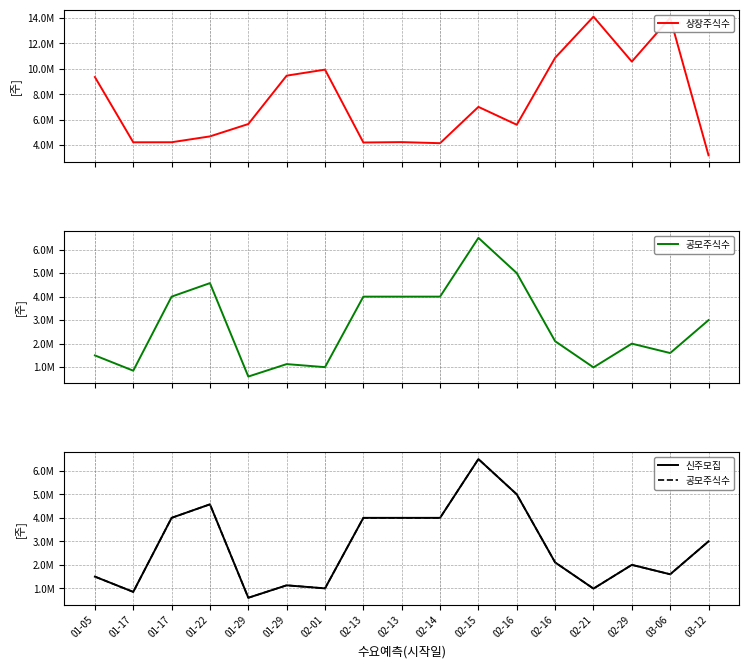

What is the difference between the highest and lowest values at 01-05?

7855485